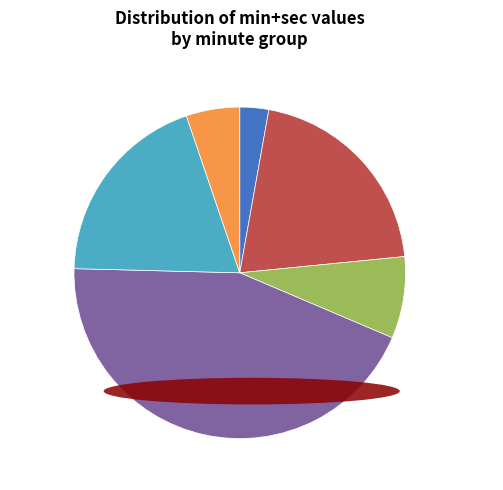

Does any single category account for the majority?

No